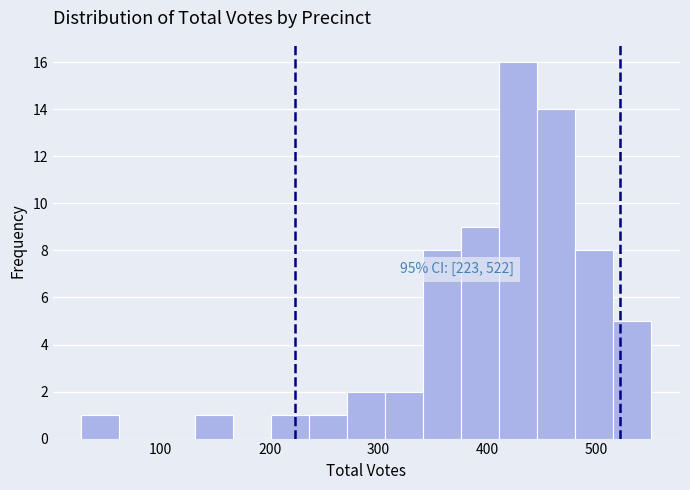

Around what value on the x-axis is the tallest bar? Give the approximate position of its centre, as read against the axis.

430